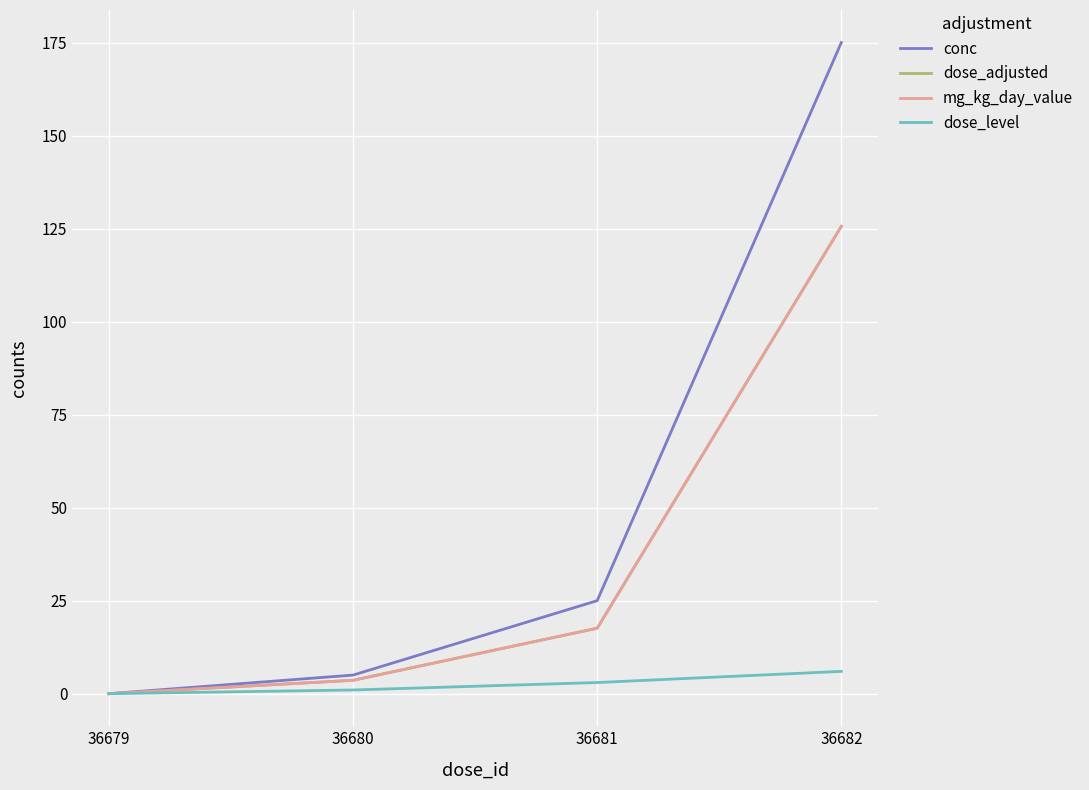

Is this an area chart (filled region under the line)?

No